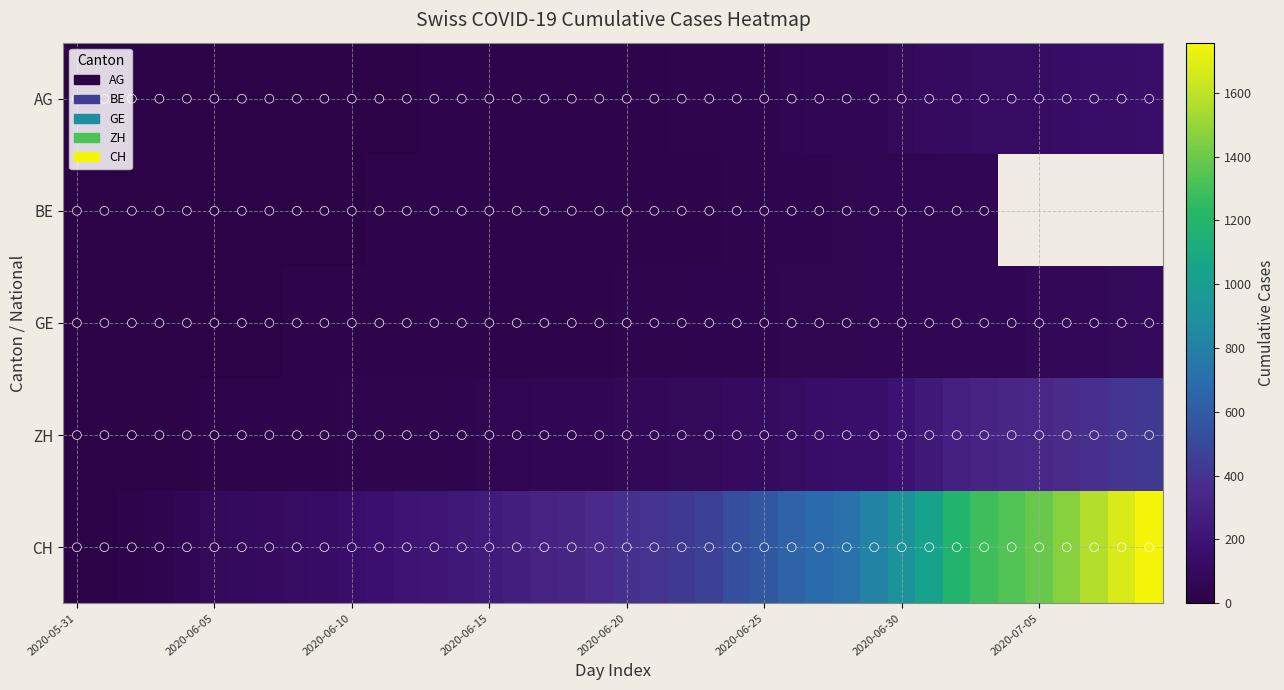

Which series has the largest total across all categories?

CH